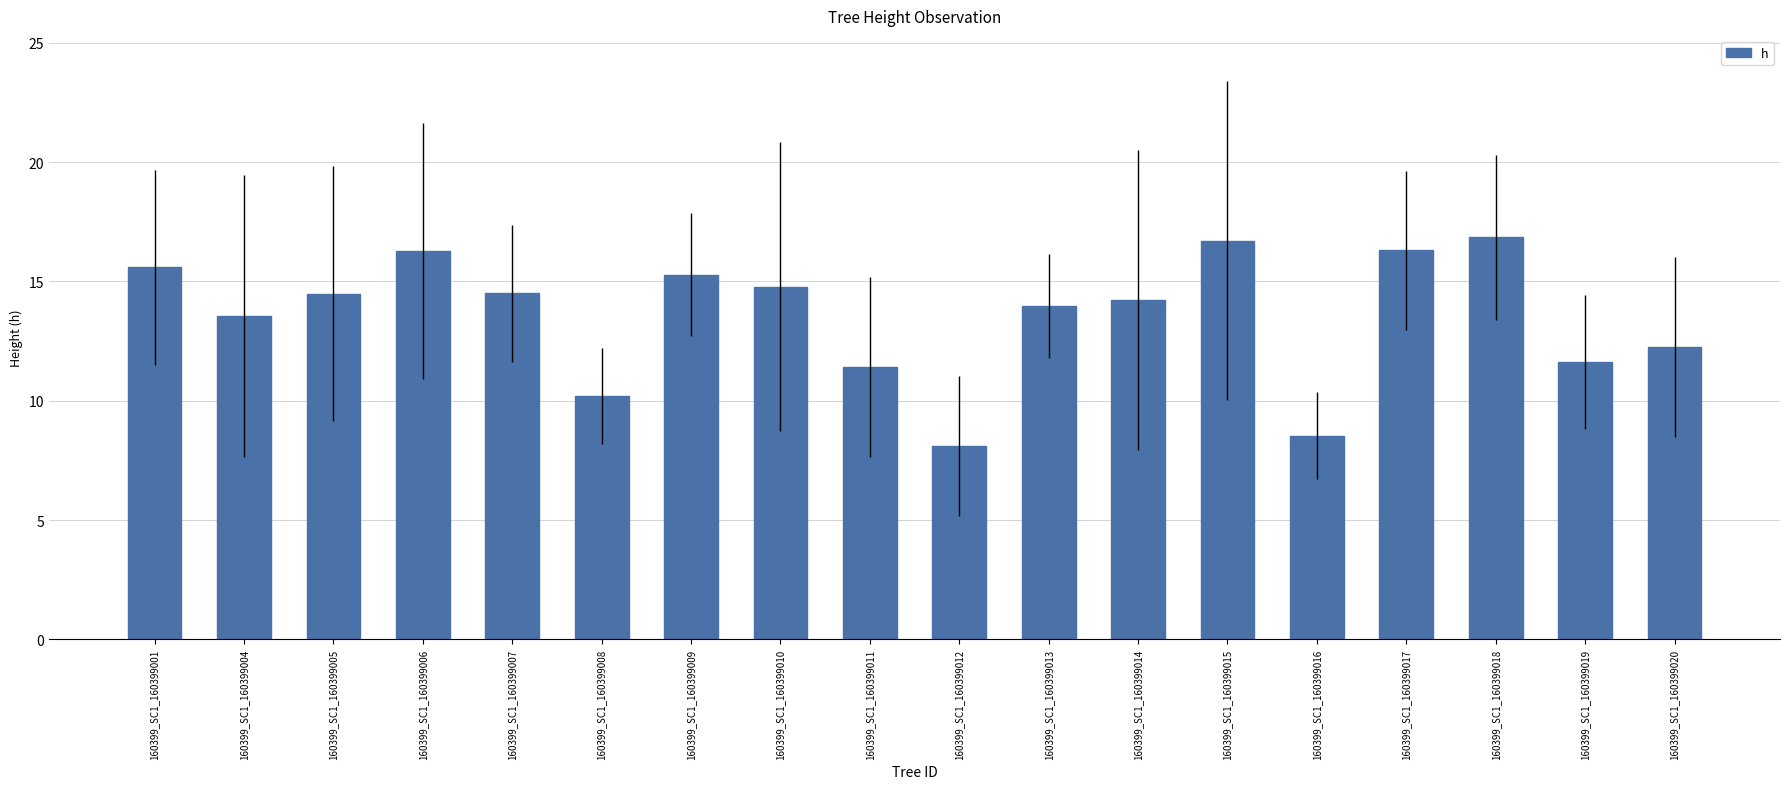

What is the change in value from 160399_SC1_160399004 to 160399_SC1_160399014?

+0.7